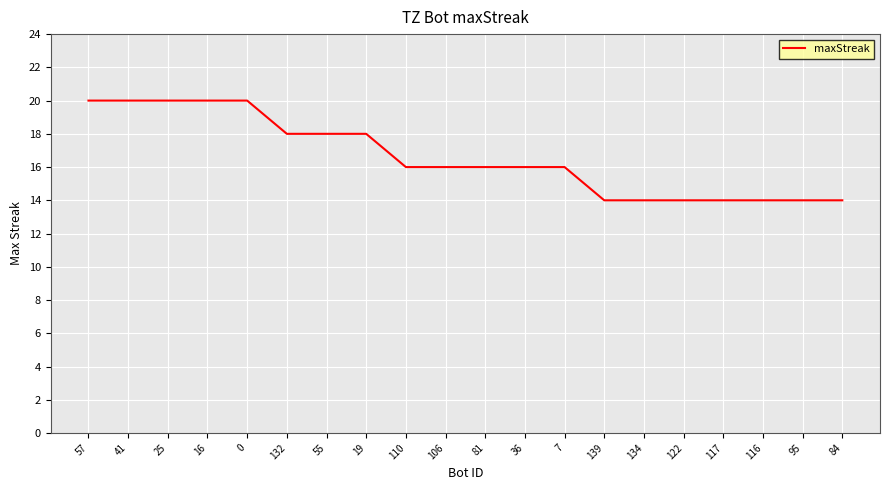

Count the number of data series in this chart.

1